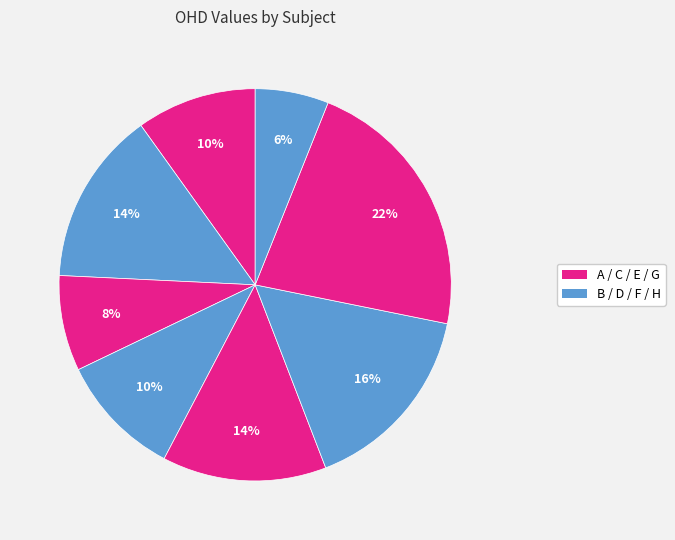

Which slice is the smallest?

H